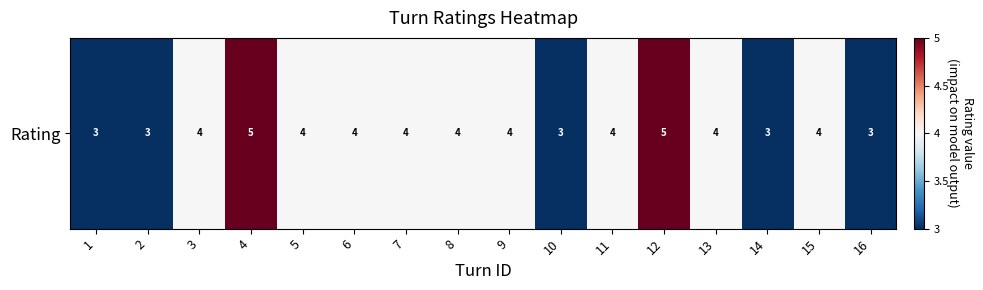

List the labels in order of value, largest first.

4, 12, 3, 5, 6, 7, 8, 9, 11, 13, 15, 1, 2, 10, 14, 16